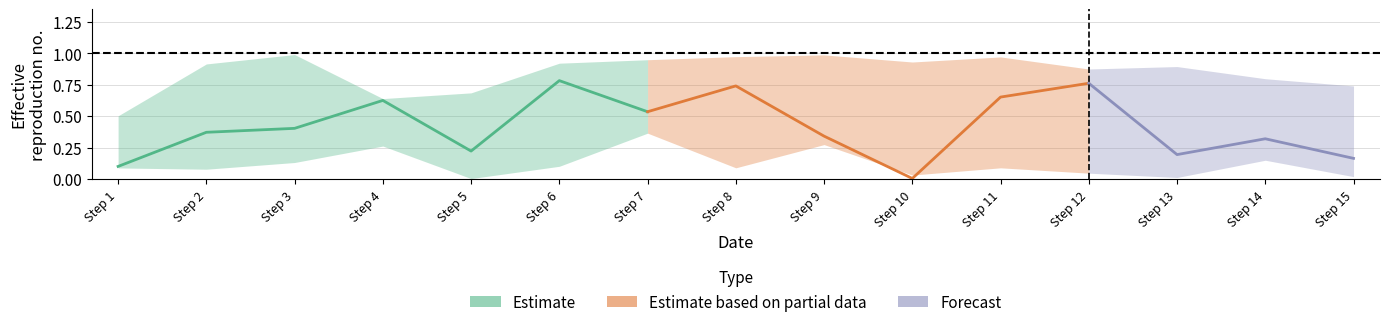

Reading left to right, transcribe all the data shown in this chart.

center: 1=0.1	2=0.4	3=0.4	4=0.6	5=0.2	6=0.8	7=0.5	8=0.7	9=0.3	10=0.0	11=0.7	12=0.8	13=0.2	14=0.3	15=0.2
lower: 1=0.1	2=0.1	3=0.1	4=0.3	5=0.0	6=0.1	7=0.4	8=0.1	9=0.3	10=0.0	11=0.1	12=0.0	13=0.0	14=0.1	15=0.0
upper: 1=0.5	2=0.9	3=1.0	4=0.6	5=0.7	6=0.9	7=0.9	8=1.0	9=1.0	10=0.9	11=1.0	12=0.9	13=0.9	14=0.8	15=0.7